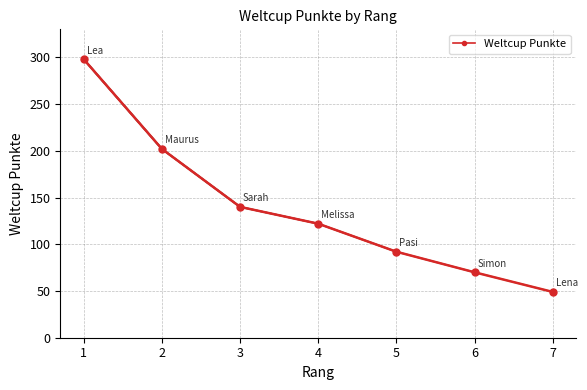

Which category has the highest value across all series?

1